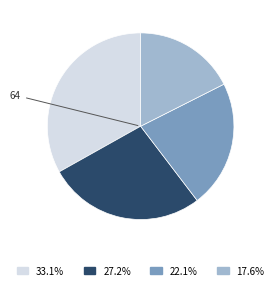

Is there a majority slice in this chart?

No